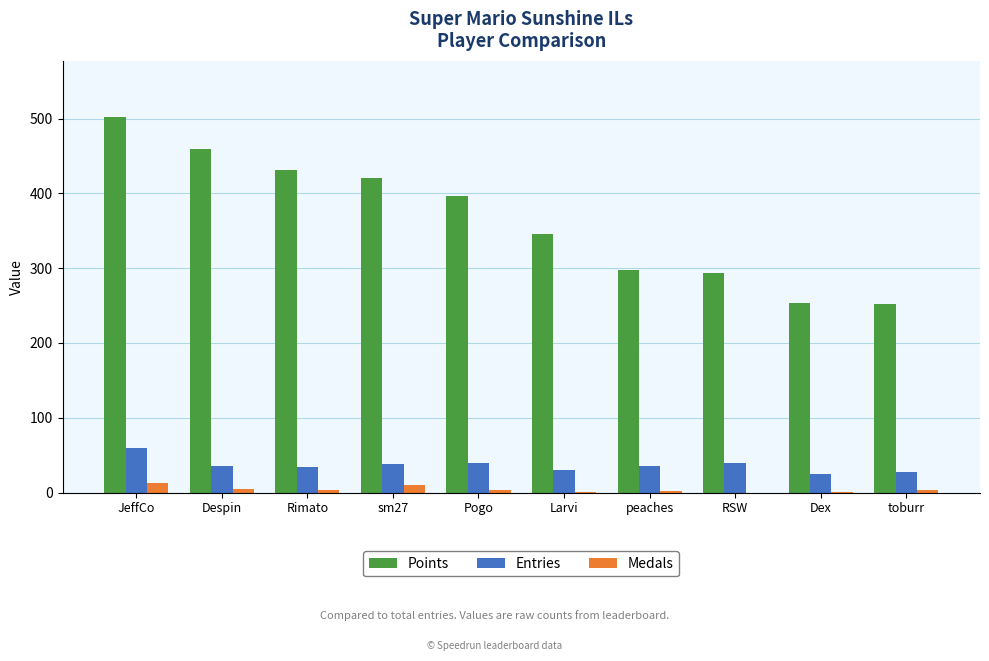

What is the average value of the Points series?

365